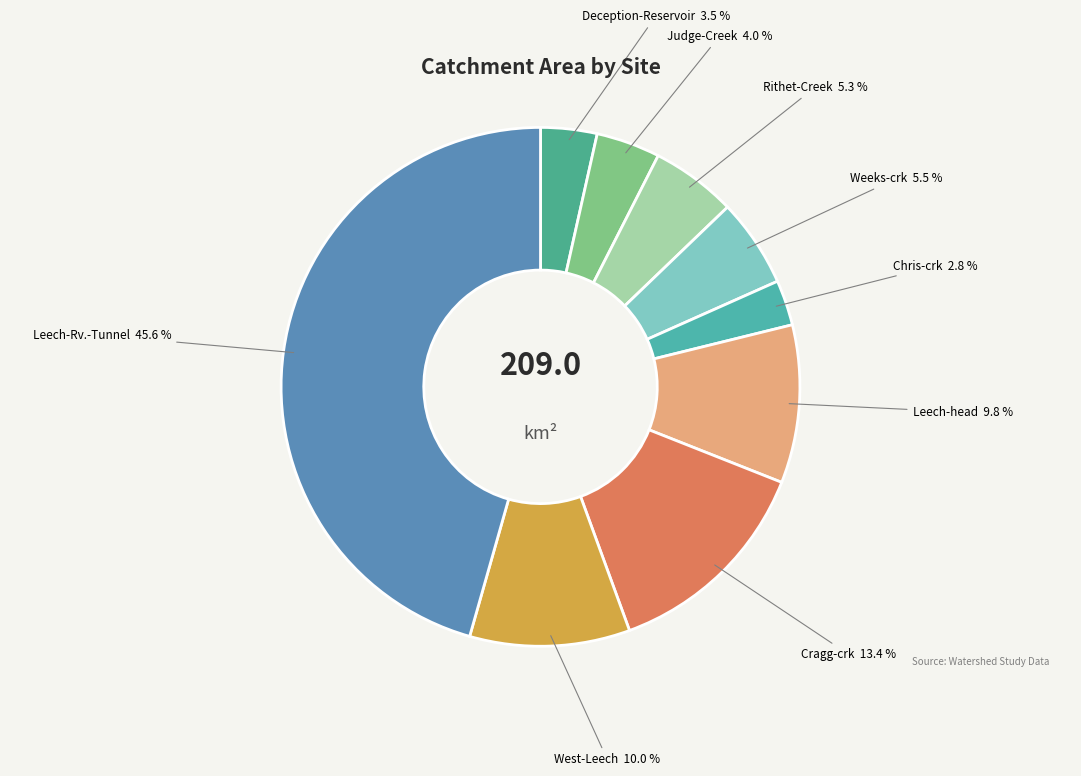

Which category has the smallest portion of the pie?

Chris-crk